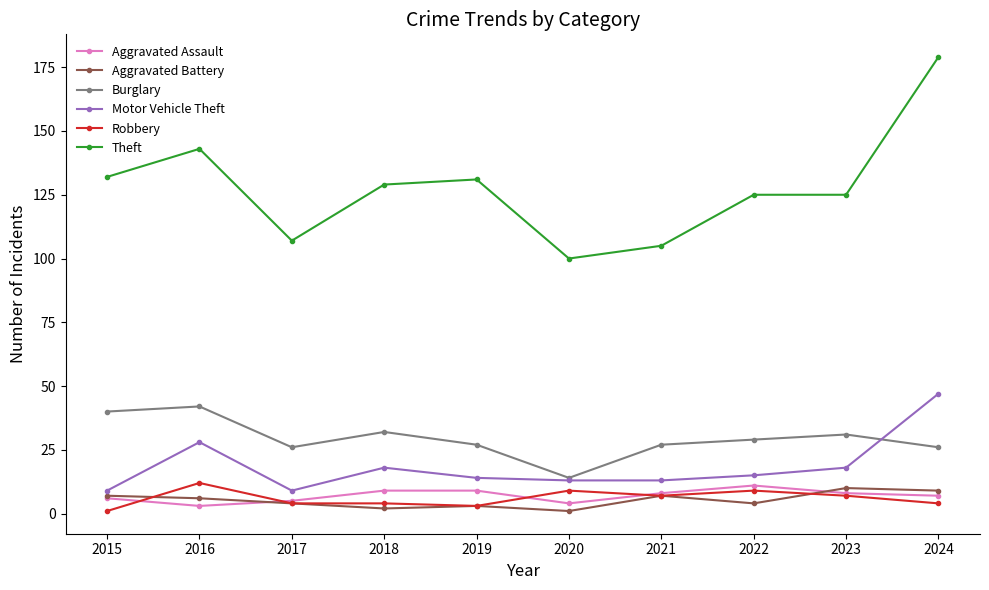

What is the average value of the Burglary series?

29